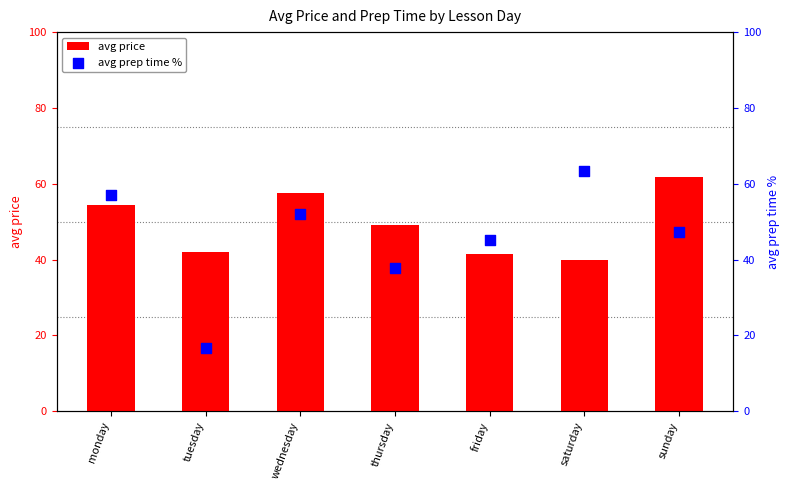

Which series contains the highest Y value?

avg prep time %